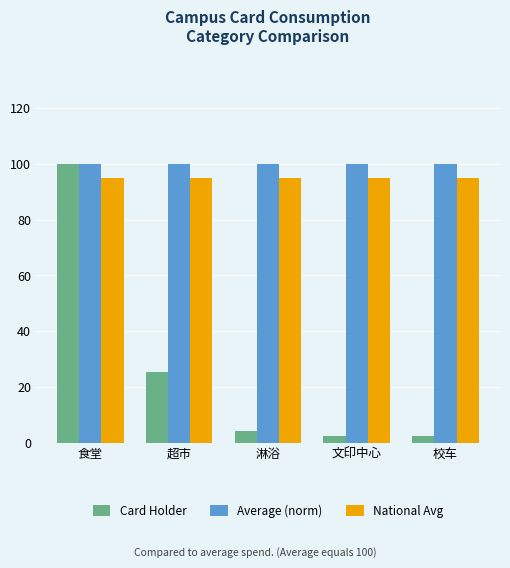

At which label is Card Holder closest to 51?

超市